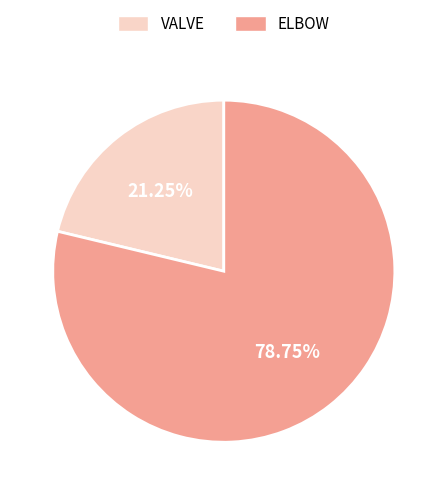

To the nearest percent, what portion does VALVE represent?

21%